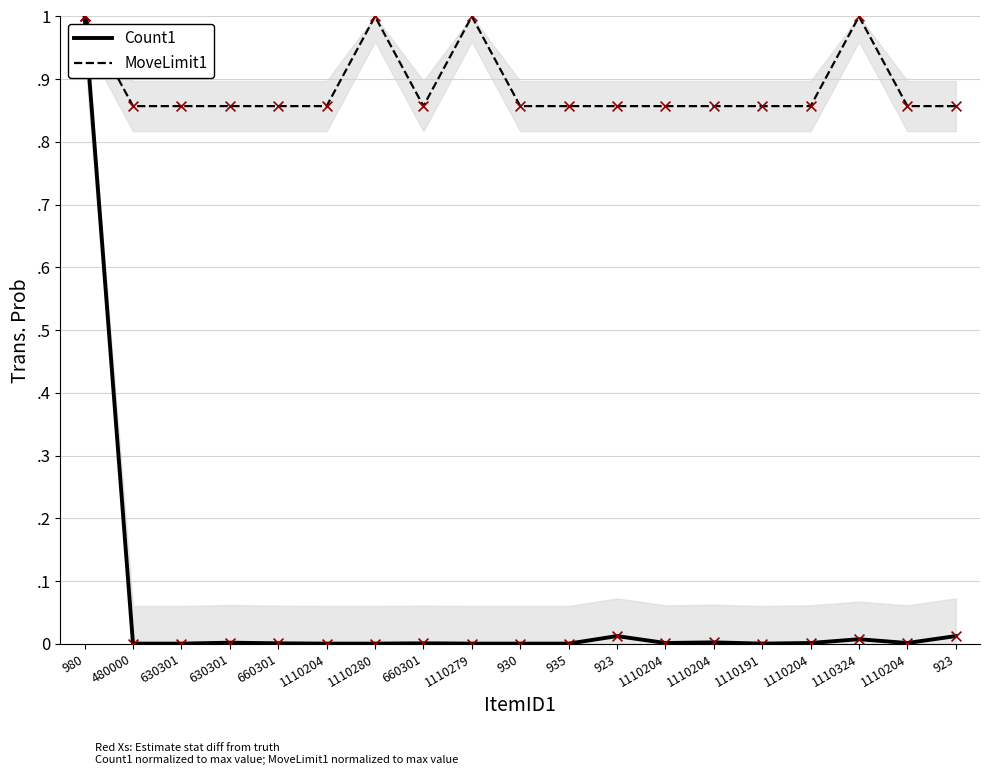

Which series has the largest total across all categories?

MoveLimit1